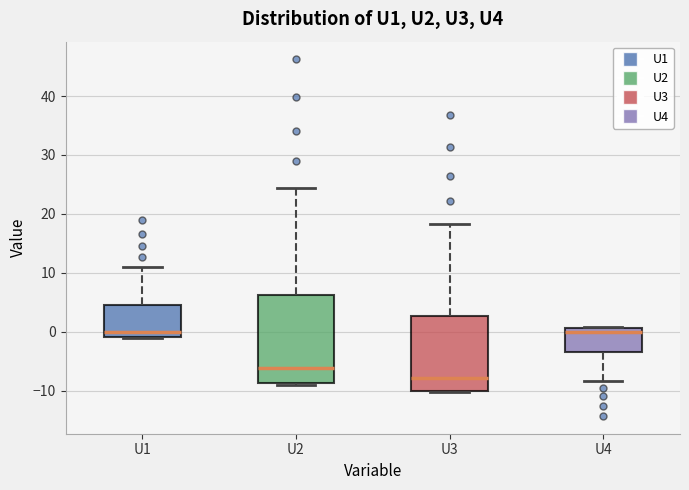

Which box has the lowest median line?

U3